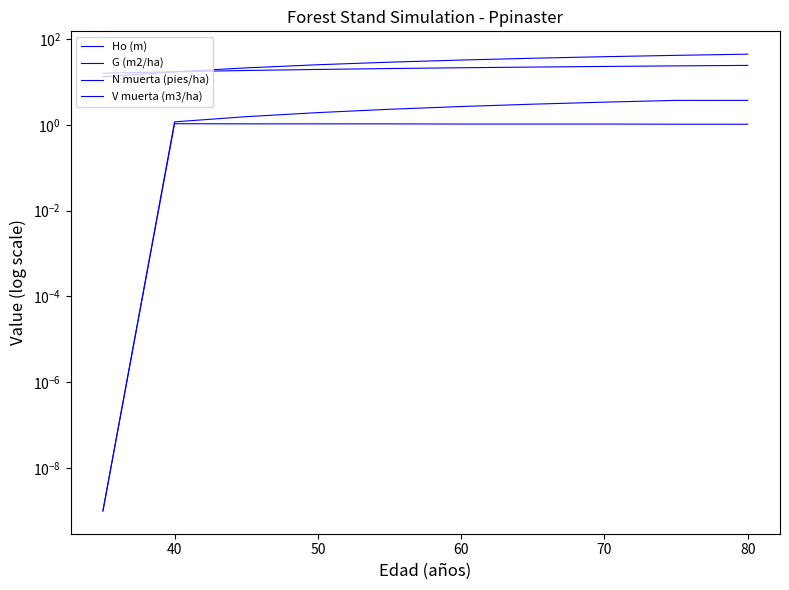

True or false: Ho (m) and G (m2/ha) cross at least once.

True